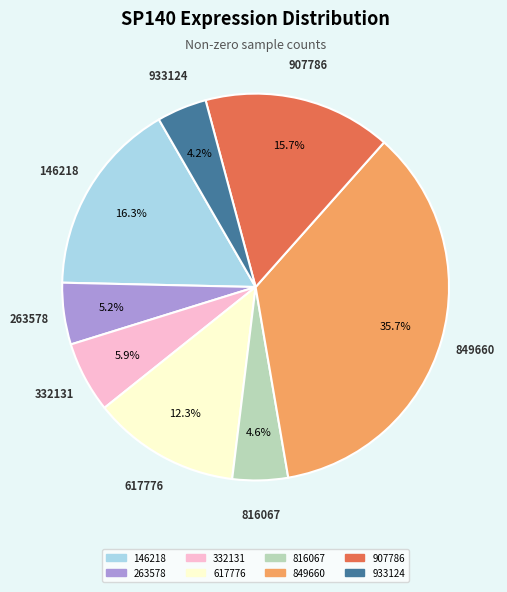

Approximately how many times larger is the value at 332131 compared to 816067?

1.3